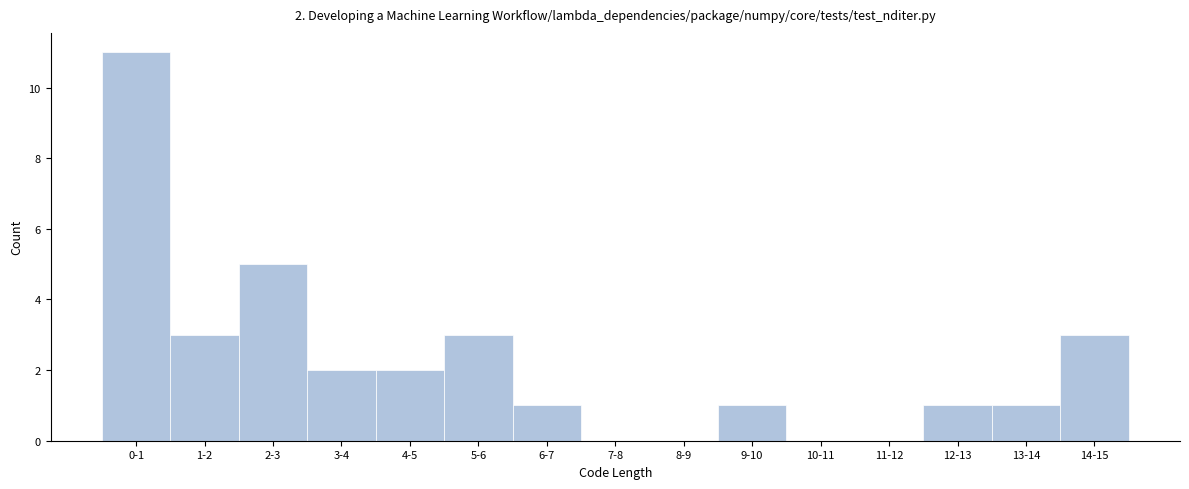

Reading right to left, extract all data points from this chart.

14-15=3	13-14=1	12-13=1	11-12=0	10-11=0	9-10=1	8-9=0	7-8=0	6-7=1	5-6=3	4-5=2	3-4=2	2-3=5	1-2=3	0-1=11